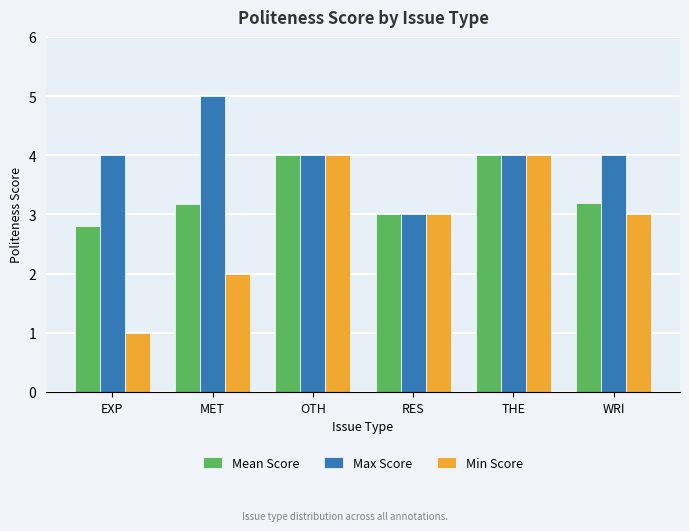

True or false: Max Score has a value of 3.0 at RES.

True